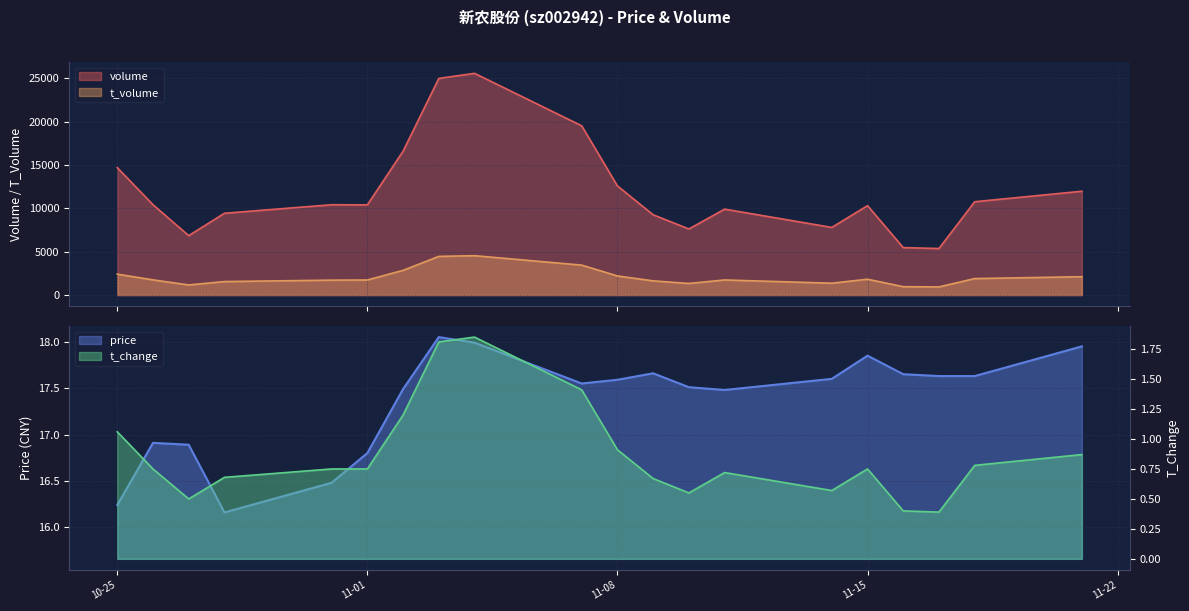

How many lines are shown in the chart?

4